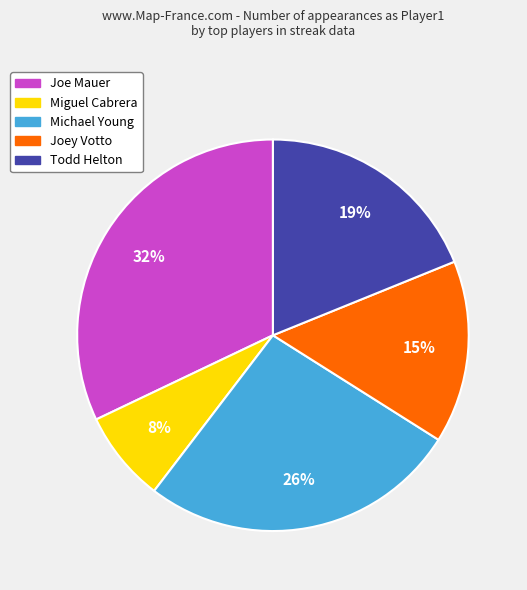

How many slices are in this pie chart?

5